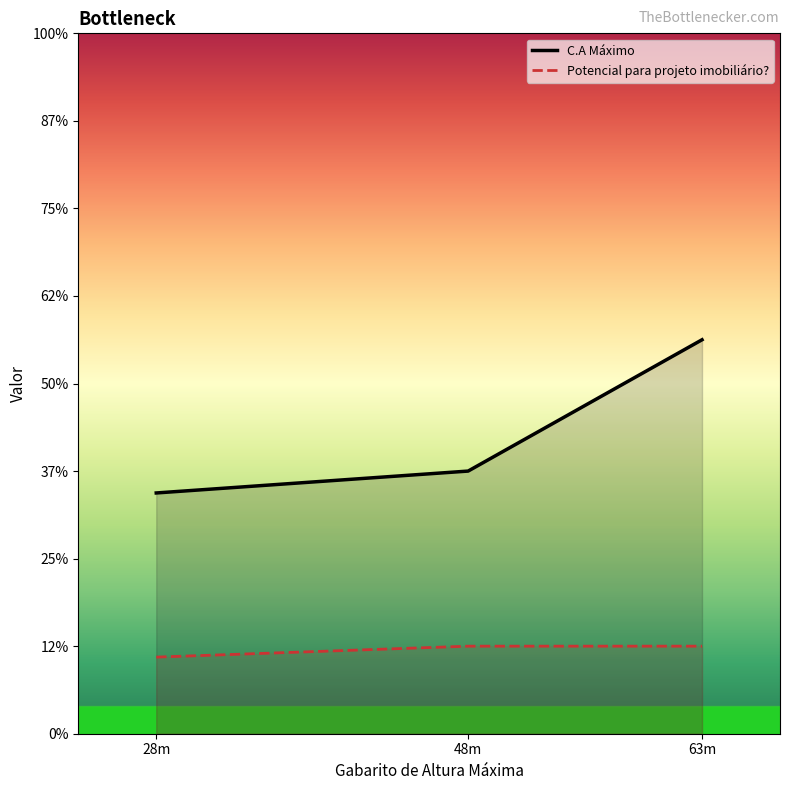

How many lines are shown in the chart?

2